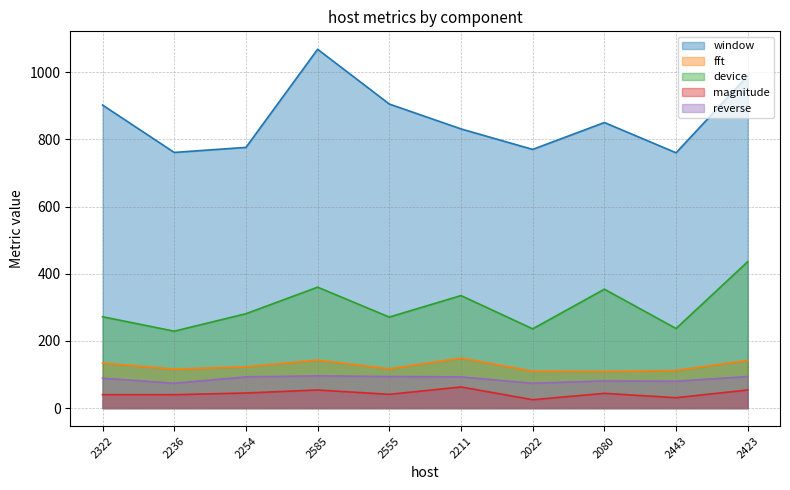

What is the spread (max minus min) of values at 2443?

729